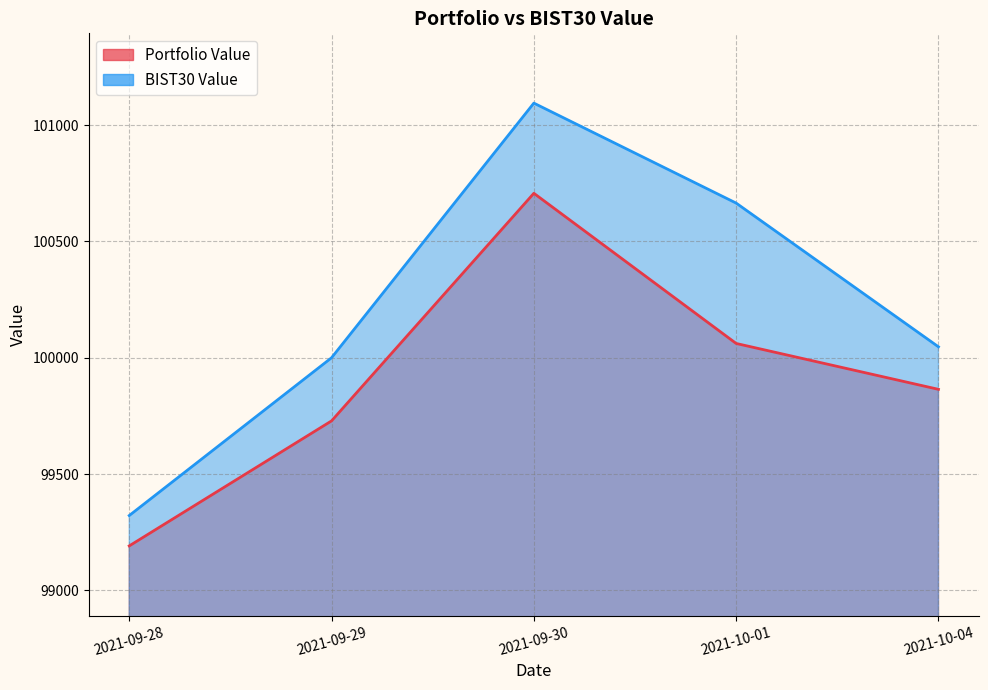

List the series in order of their overall mean, highest first.

BIST30 Value, Portfolio Value